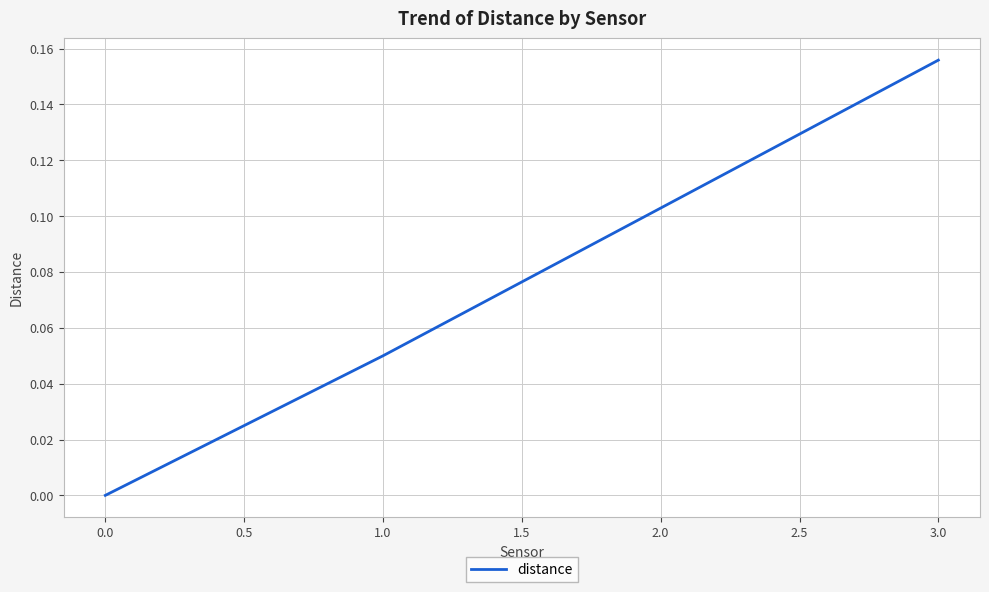

The chart shows a value of 0.0 at 1.0. True or false?

True